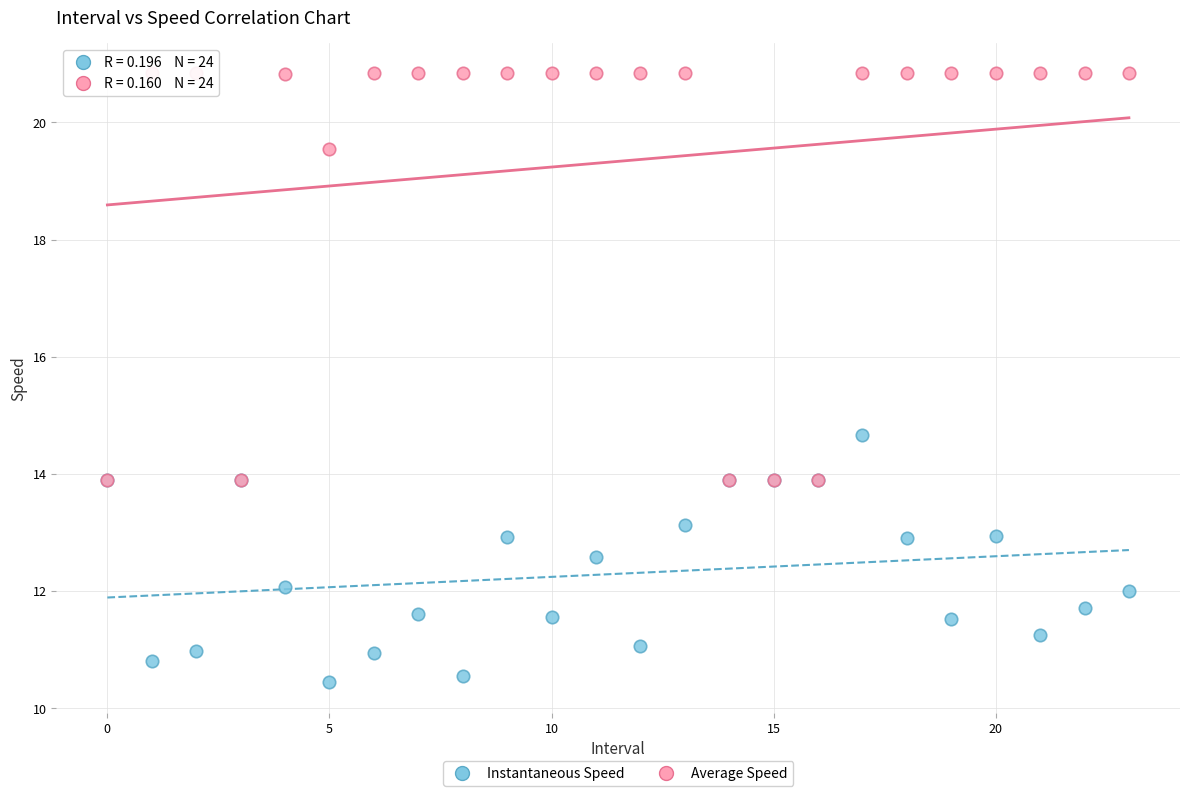

In the Average Speed series, what Y value is closest to 17?

19.6